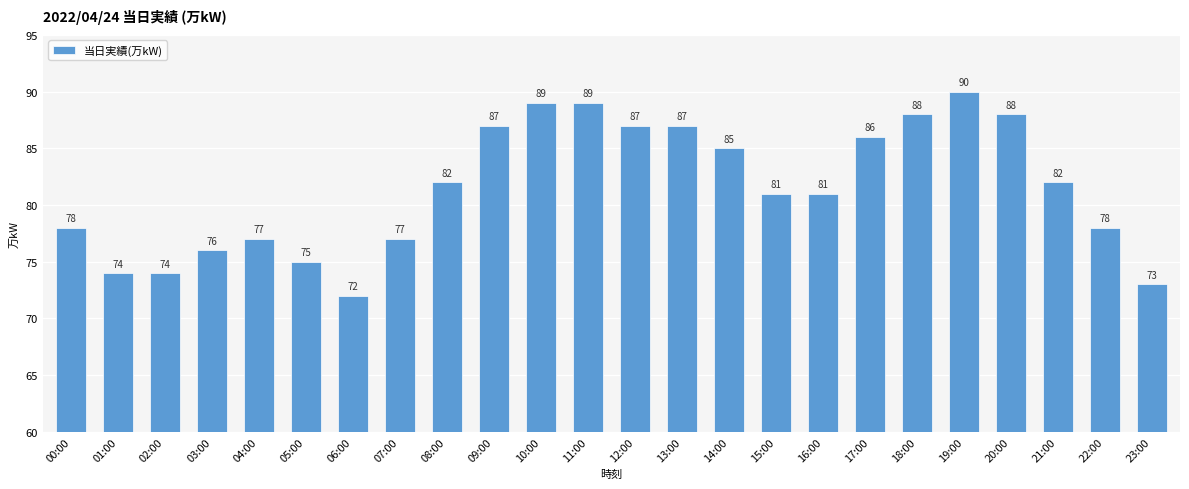

True or false: the data shows 140 at 10:00.

False